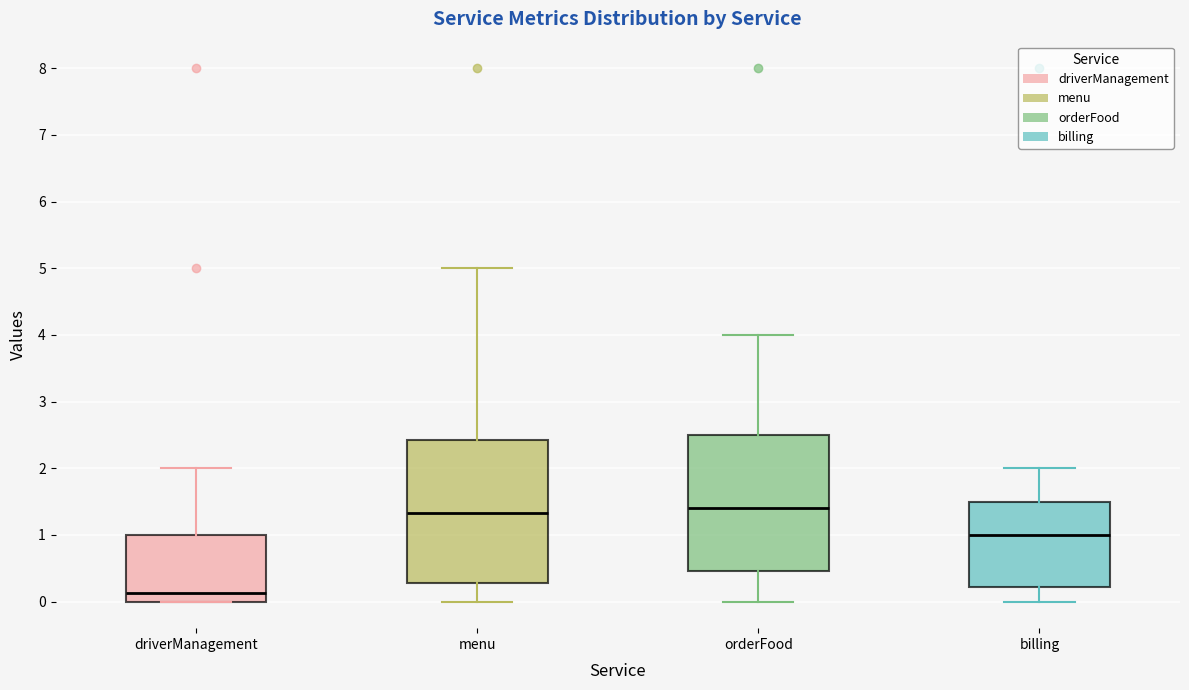

Where does the lower whisker of the box for menu end on the y-axis? The values are not printed on the chart, so give them approximately, as read against the axis.

0.0